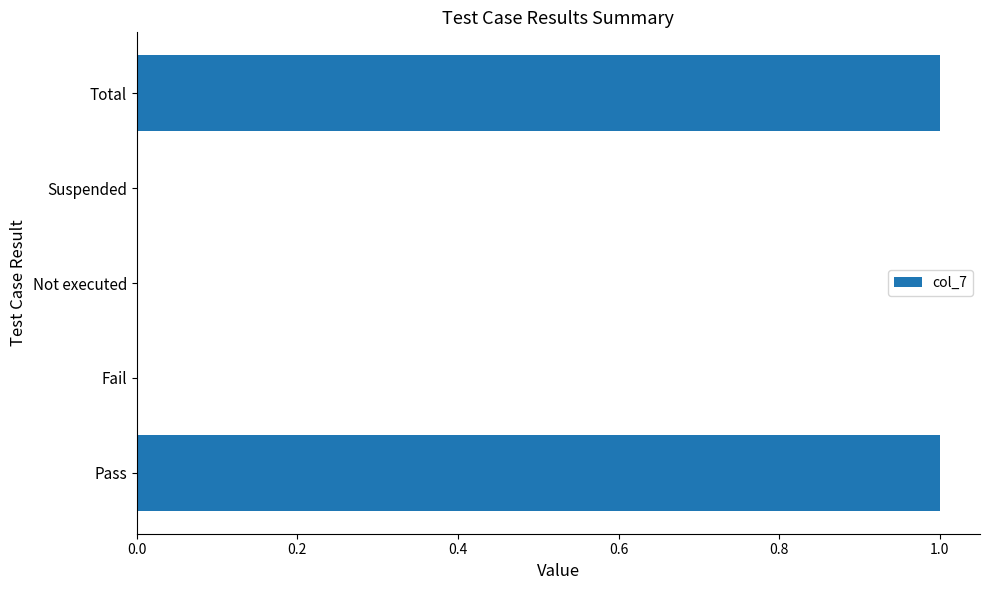

The chart shows a value of 1 at Pass. True or false?

True